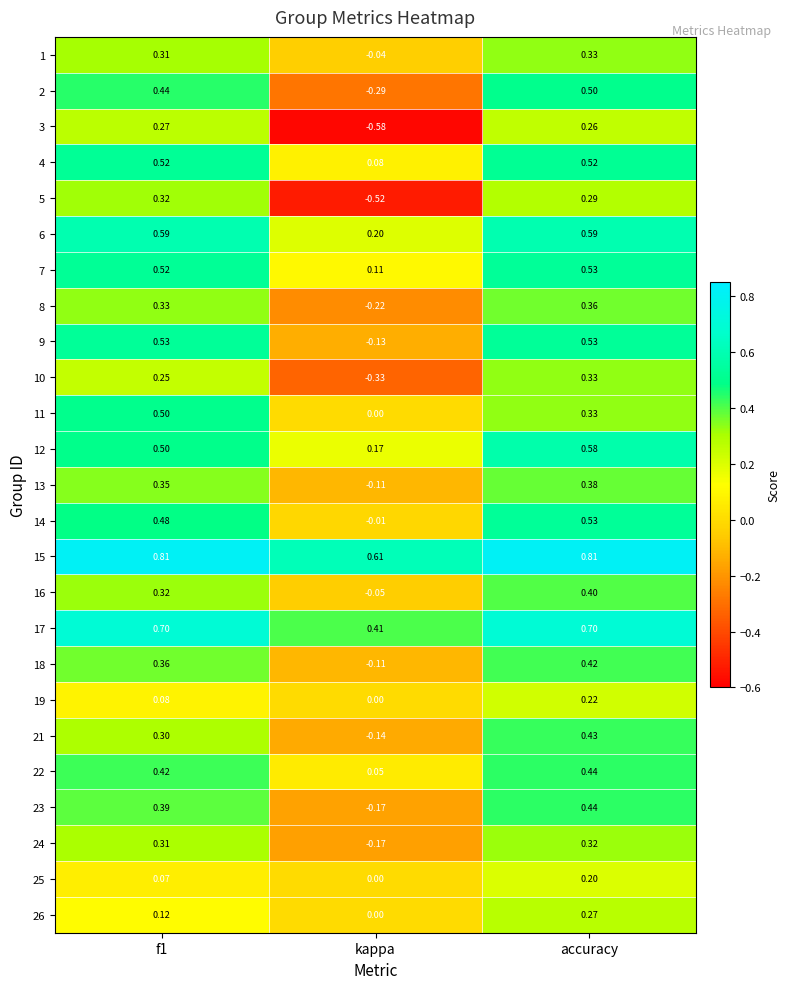

Where is 1 nearest to the value 0?

kappa